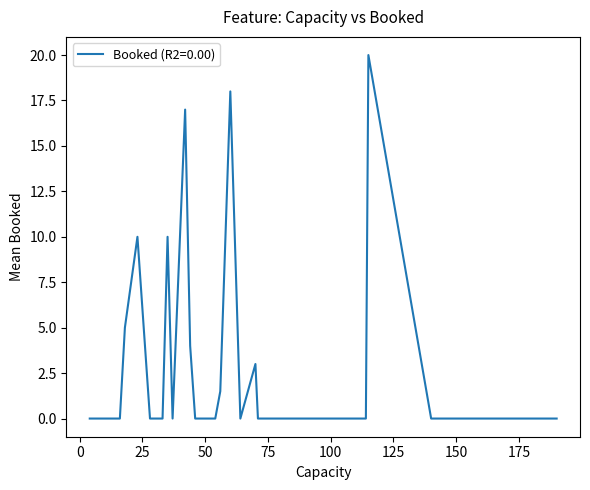

What is the difference between the maximum and minimum values?

20.0